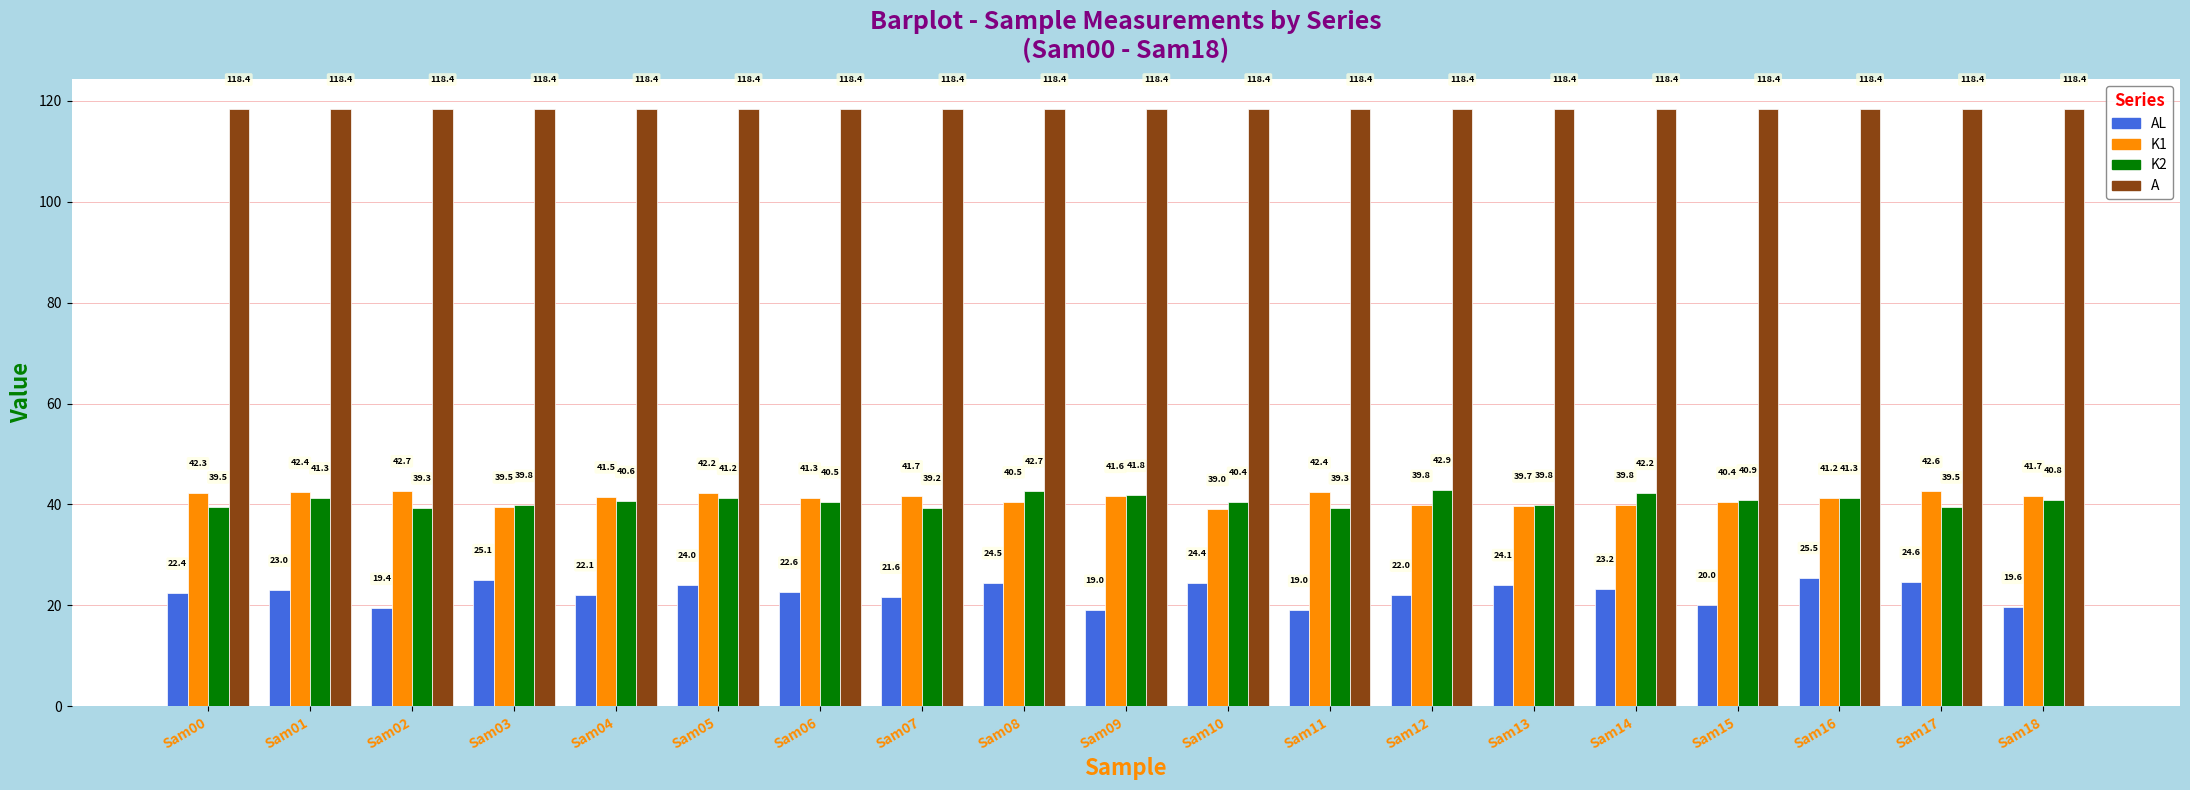

Which series has the largest range (max minus min)?

AL